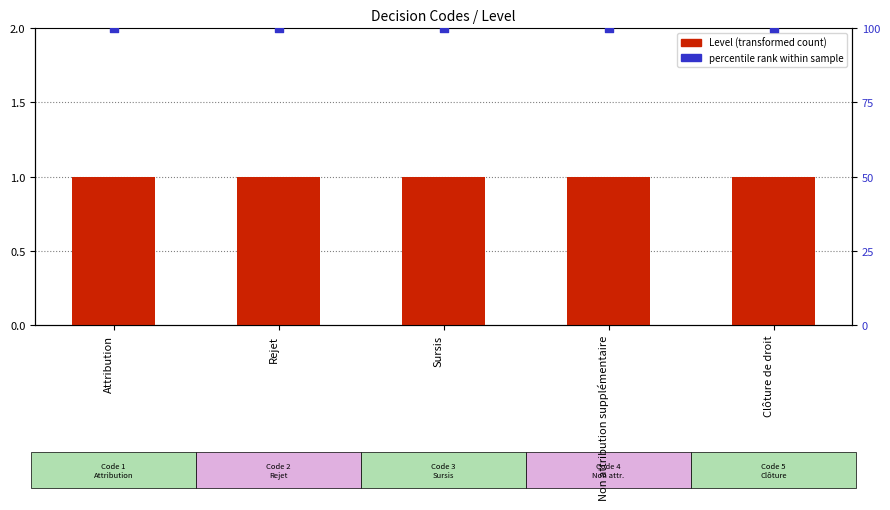

Is the value of percentile rank within sample at Attribution greater than the value of Level at Rejet?

Yes